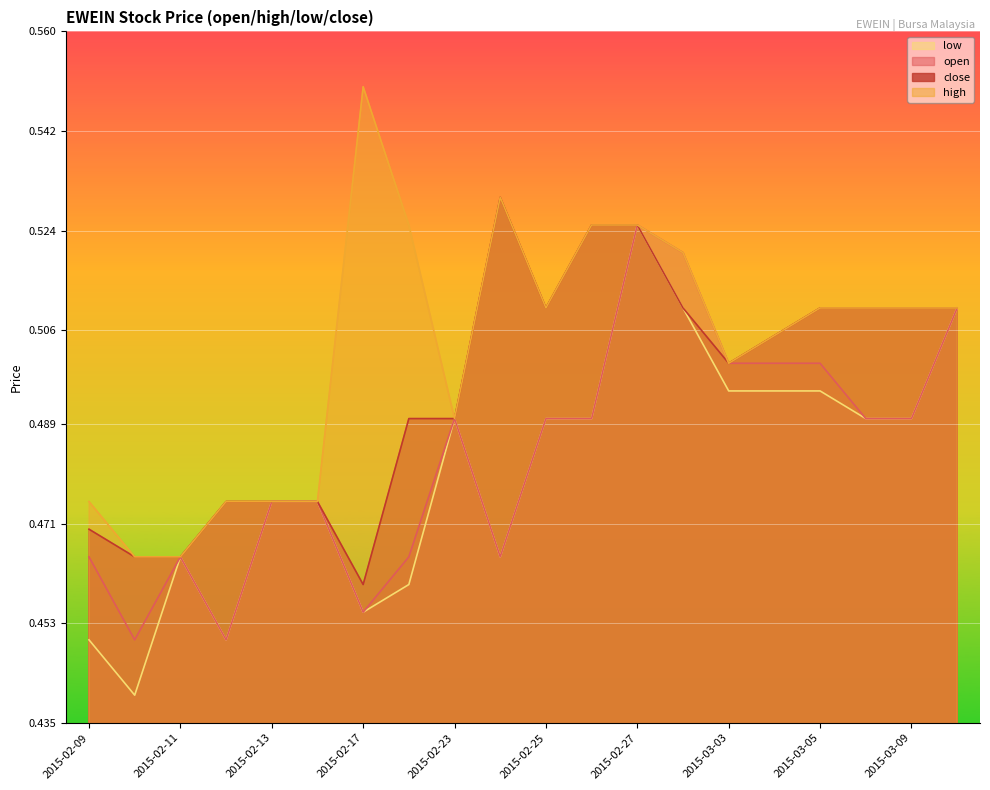

Reading left to right, extract all data points from this chart.

open: 0.5	0.5	0.5	0.5	0.5	0.5	0.5	0.5	0.5	0.5	0.5	0.5	0.5	0.5	0.5	0.5	0.5	0.5	0.5	0.5
high: 0.5	0.5	0.5	0.5	0.5	0.5	0.6	0.5	0.5	0.5	0.5	0.5	0.5	0.5	0.5	0.5	0.5	0.5	0.5	0.5
low: 0.5	0.4	0.5	0.5	0.5	0.5	0.5	0.5	0.5	0.5	0.5	0.5	0.5	0.5	0.5	0.5	0.5	0.5	0.5	0.5
close: 0.5	0.5	0.5	0.5	0.5	0.5	0.5	0.5	0.5	0.5	0.5	0.5	0.5	0.5	0.5	0.5	0.5	0.5	0.5	0.5